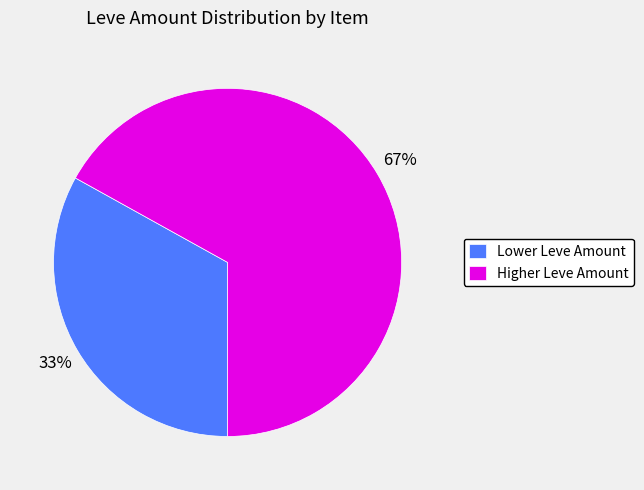

Is it true that Lower Leve Amount is 33% of the pie?

True